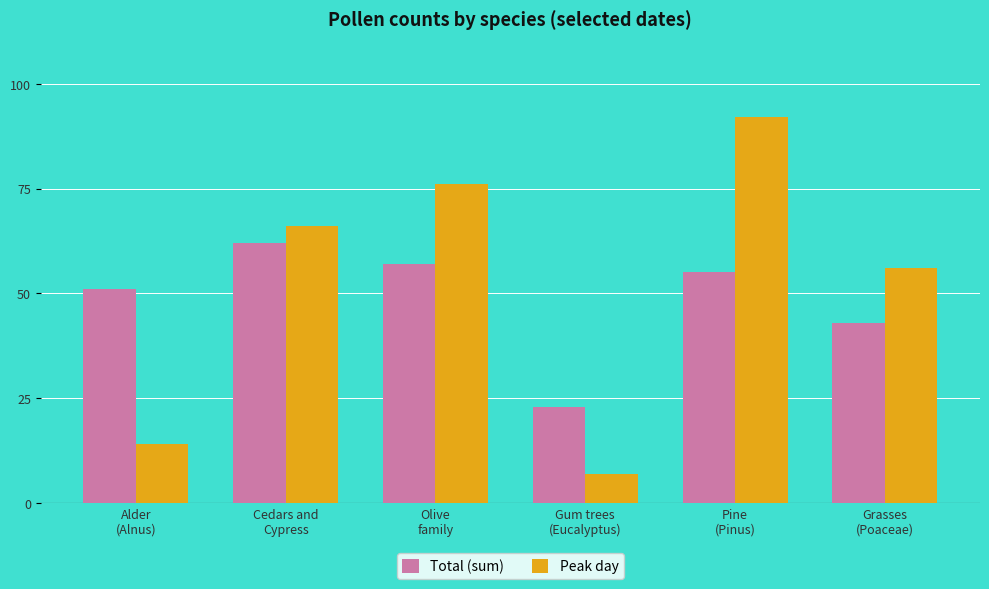

List the series in order of their overall mean, lowest first.

Total (sum), Peak day